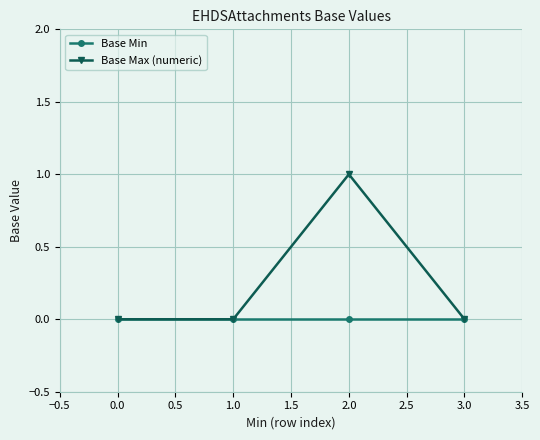

Is it true that Base Min equals 0 at 3.0?

True